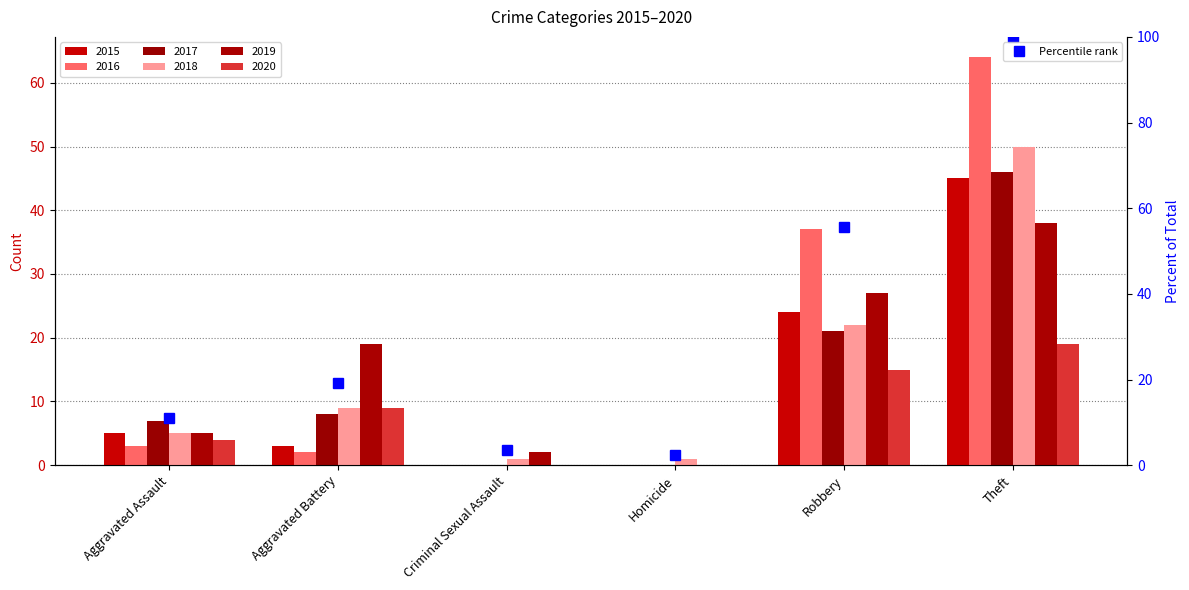

What is the approximate value at Aggravated Battery?

19.1